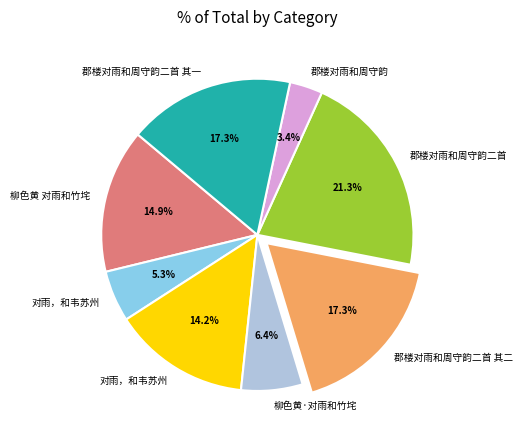

How many slices are in this pie chart?

8